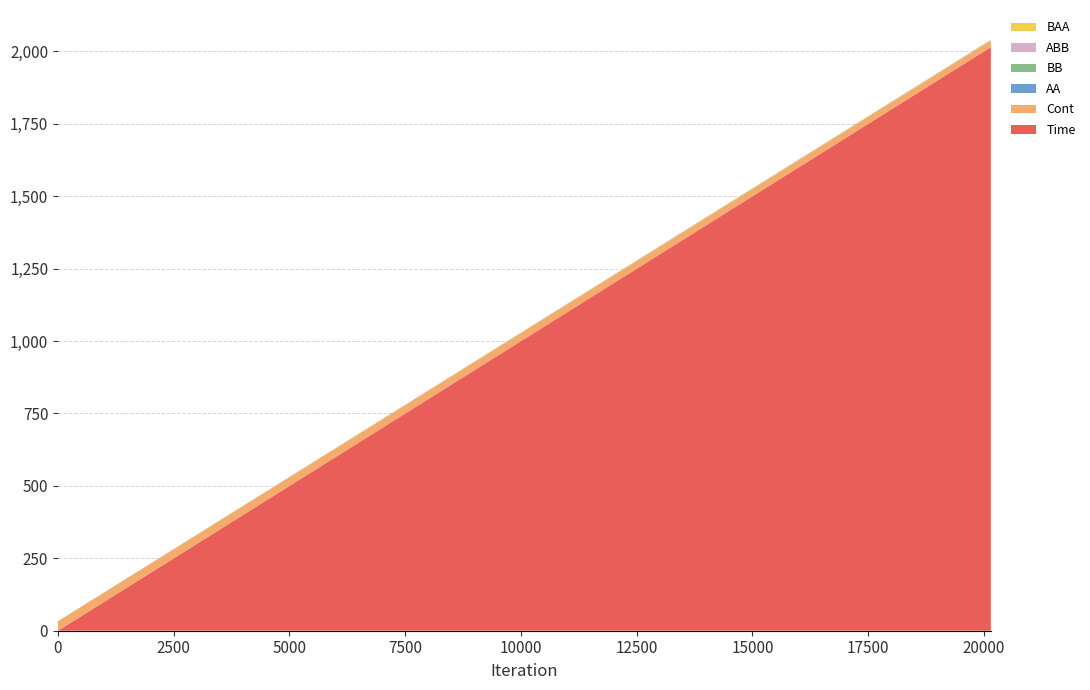

Reading left to right, what are all the values shown in this chart?

Time: 0.0	2000.0	2014.0
Cont: 32.2	22.7	22.8
AA: 0.2	0.4	0.4
BB: 0.2	0.6	0.6
ABB: 0.2	1.0	1.0
BAA: 0.2	1.5	1.5